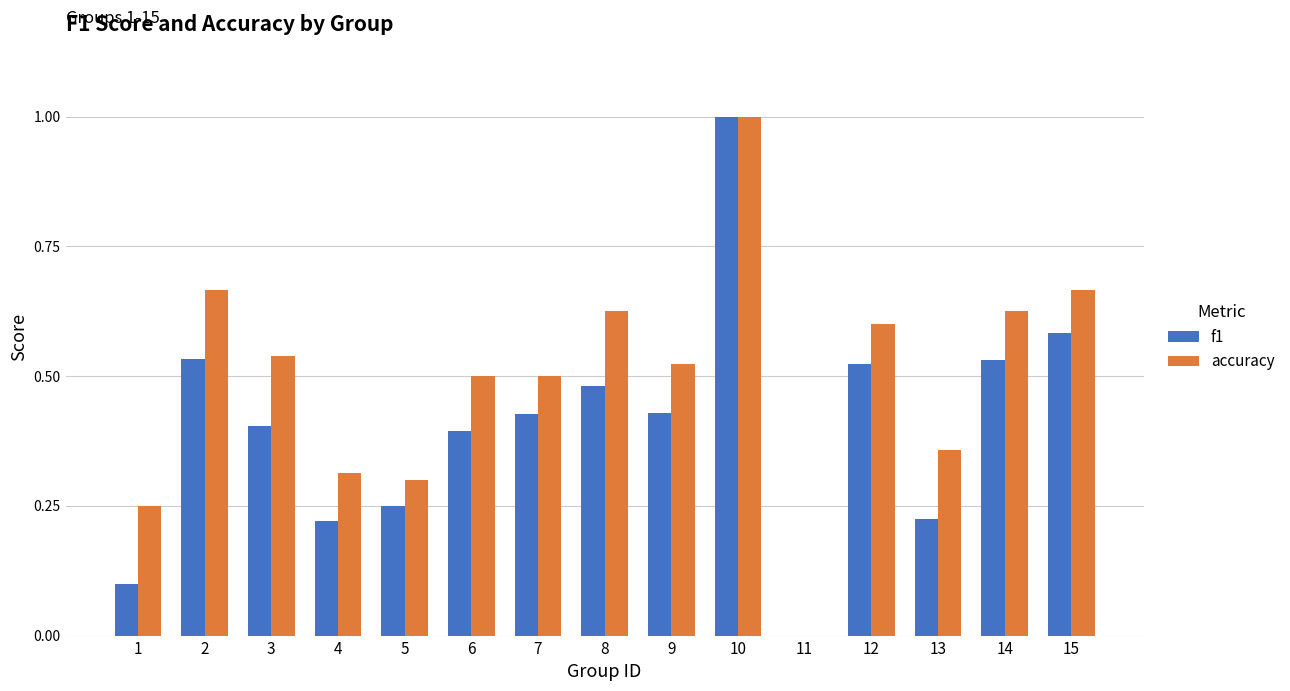

How many f1 values are between 0 and 1?

15